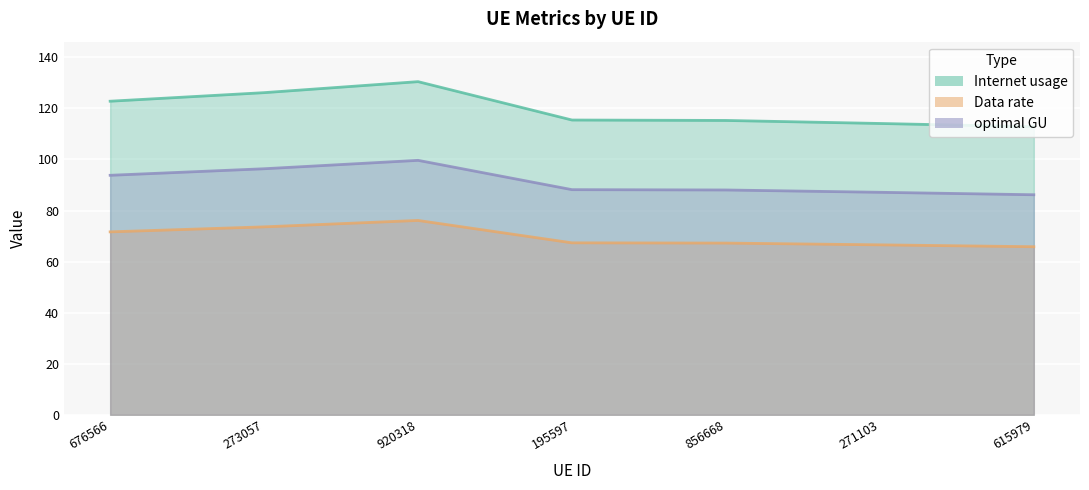

Is it true that optimal GU equals 32.5 at 615979?

False